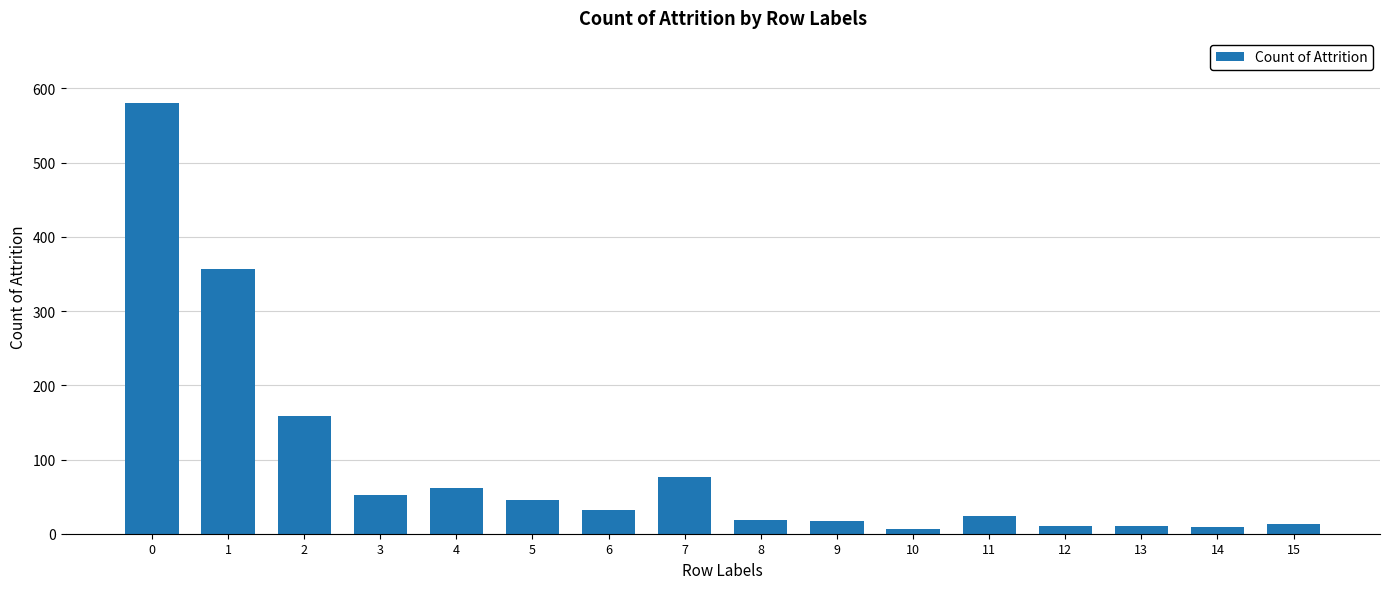

What is the change in value from 4 to 7?

+15